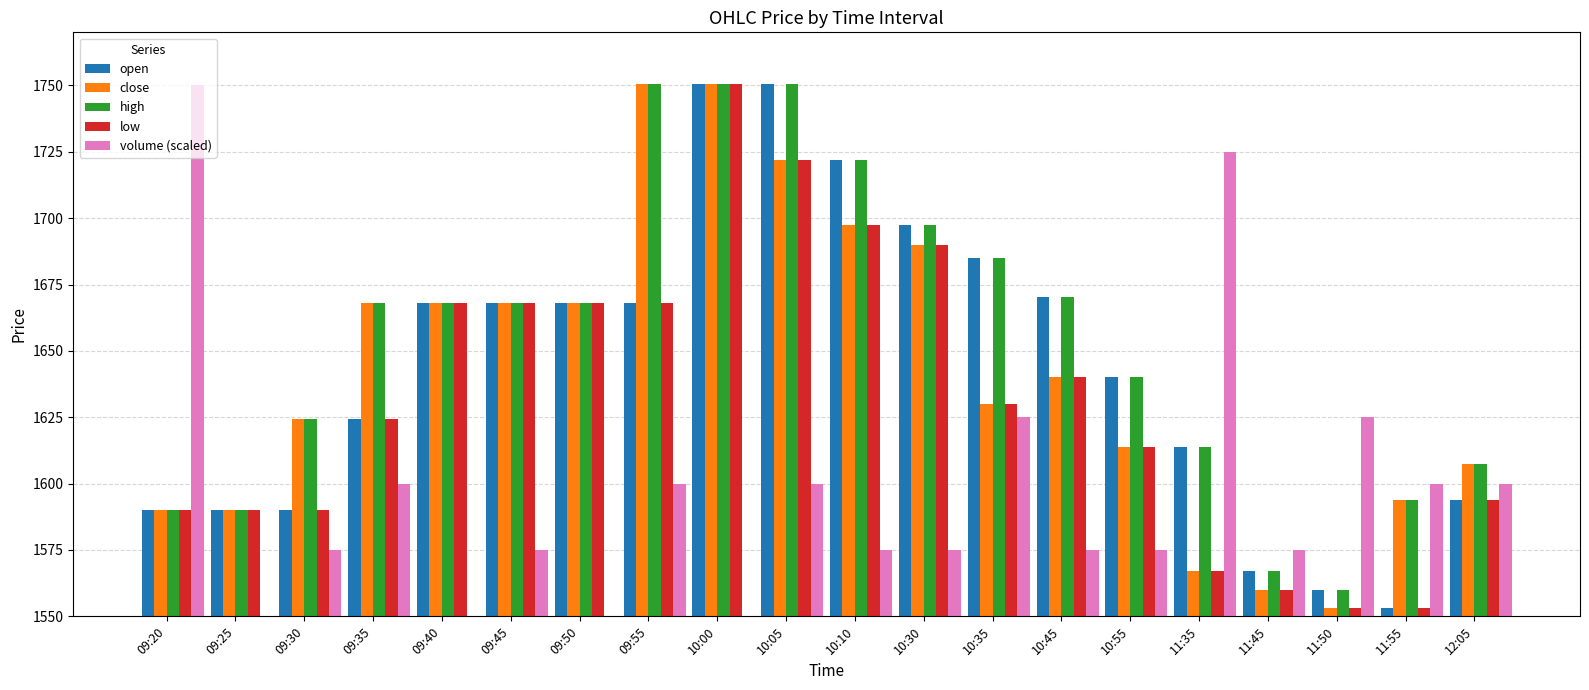

What is the label of the 19th bar from the left?

11:55